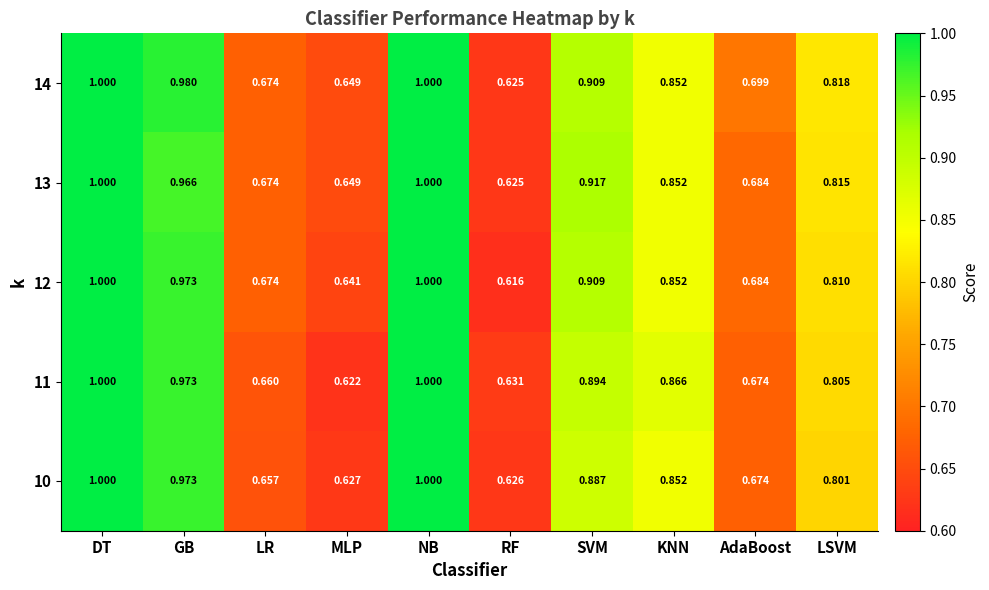

At how many categories does at least one series exceed 0?

10